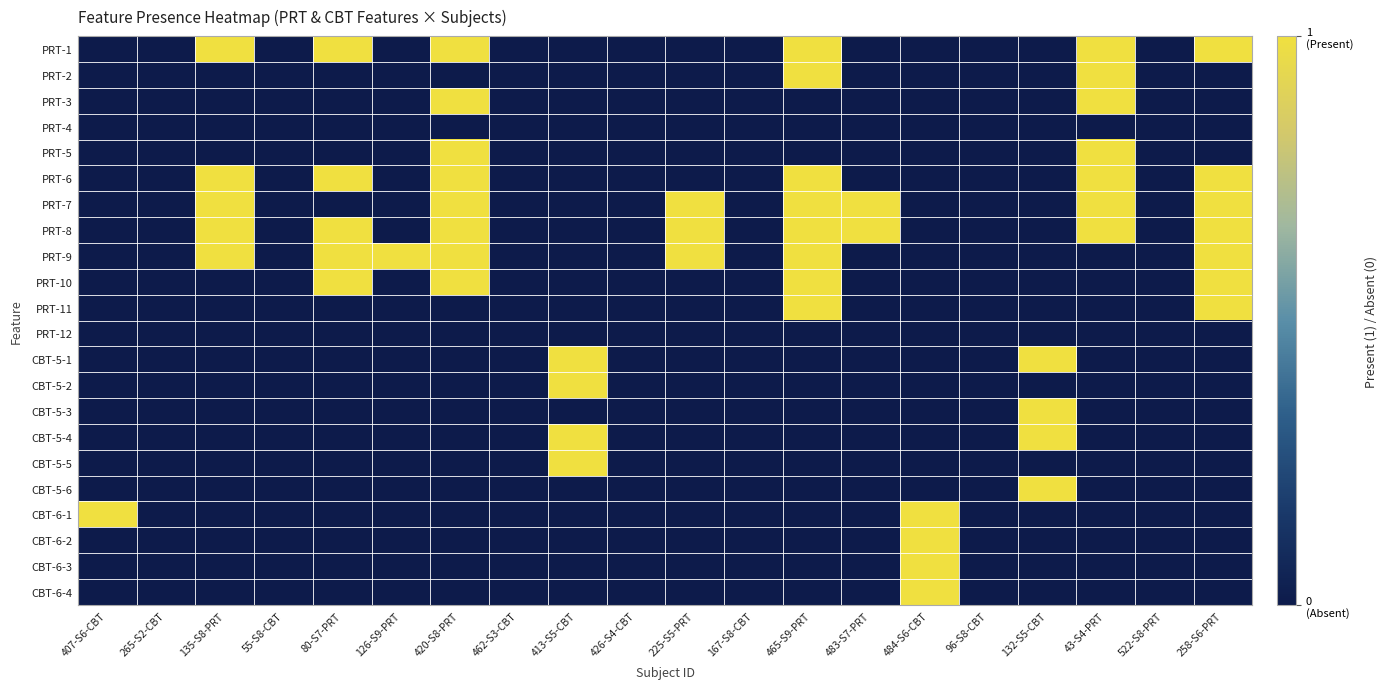

At how many categories does at least one series exceed 0?

13